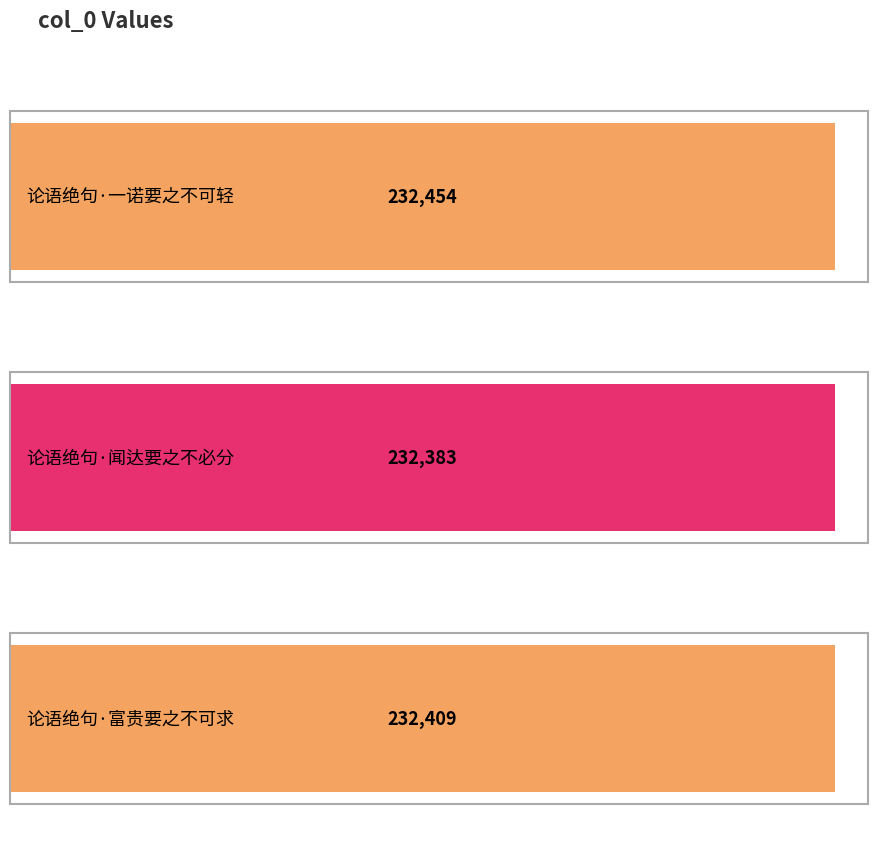

What is the average value?

232415